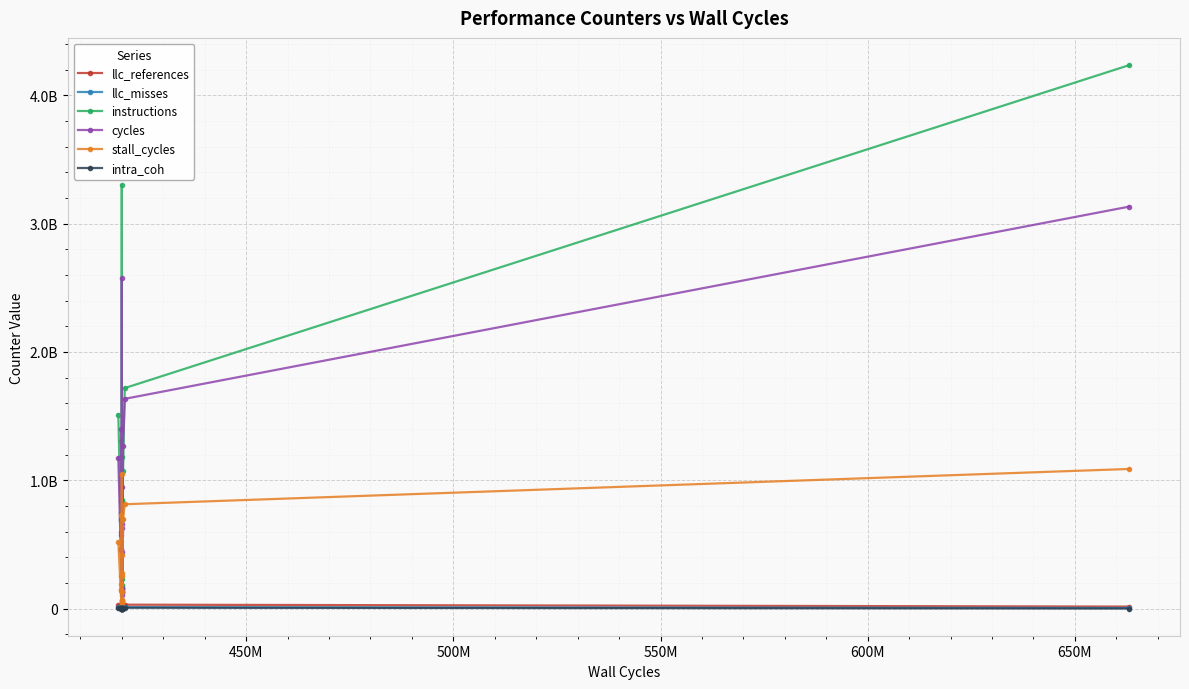

What is the sum of all cycles values?

16732151272